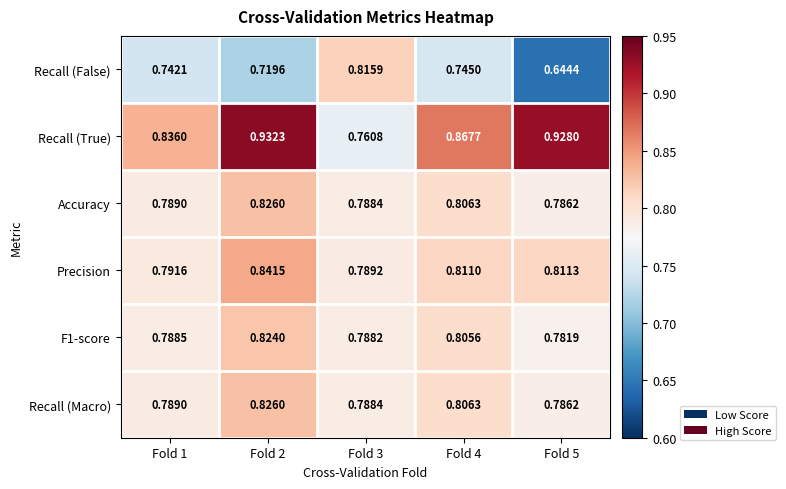

Which category has the highest value across all series?

Fold 2